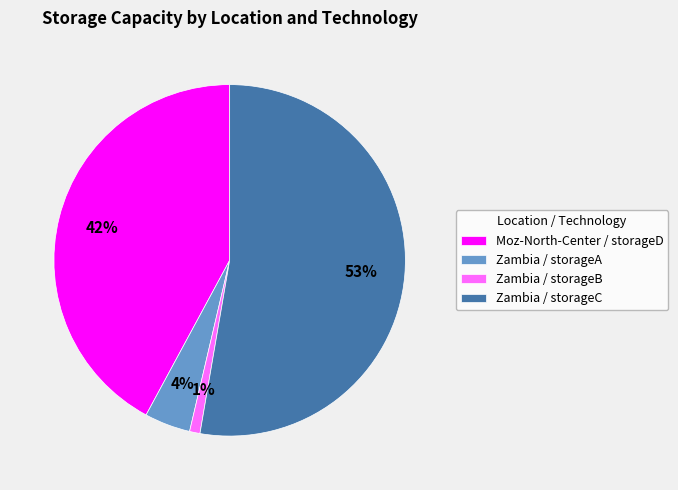

True or false: Zambia / storageB accounts for 11% of the total.

False